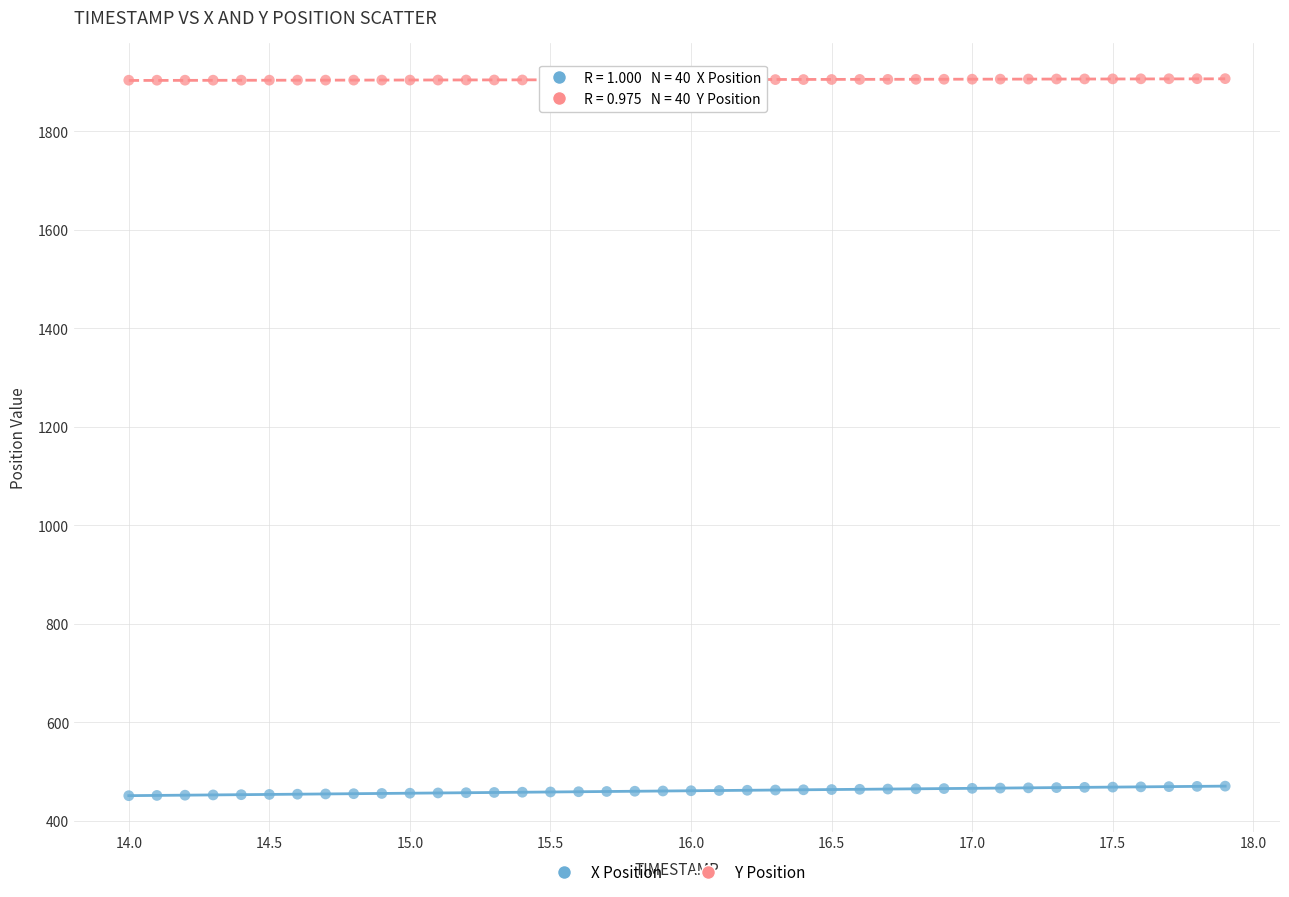

Which series reaches the minimum Y coordinate?

X Position